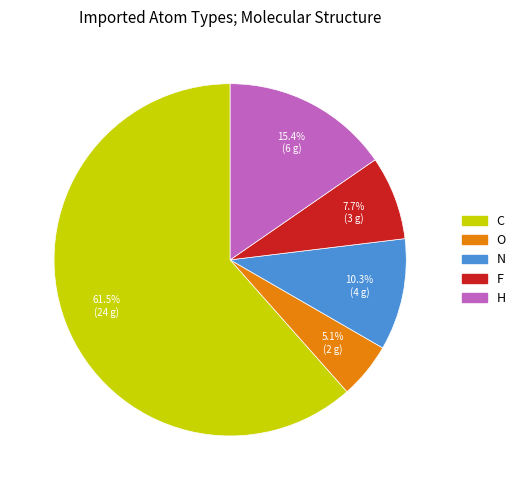

Is there a majority slice in this chart?

Yes